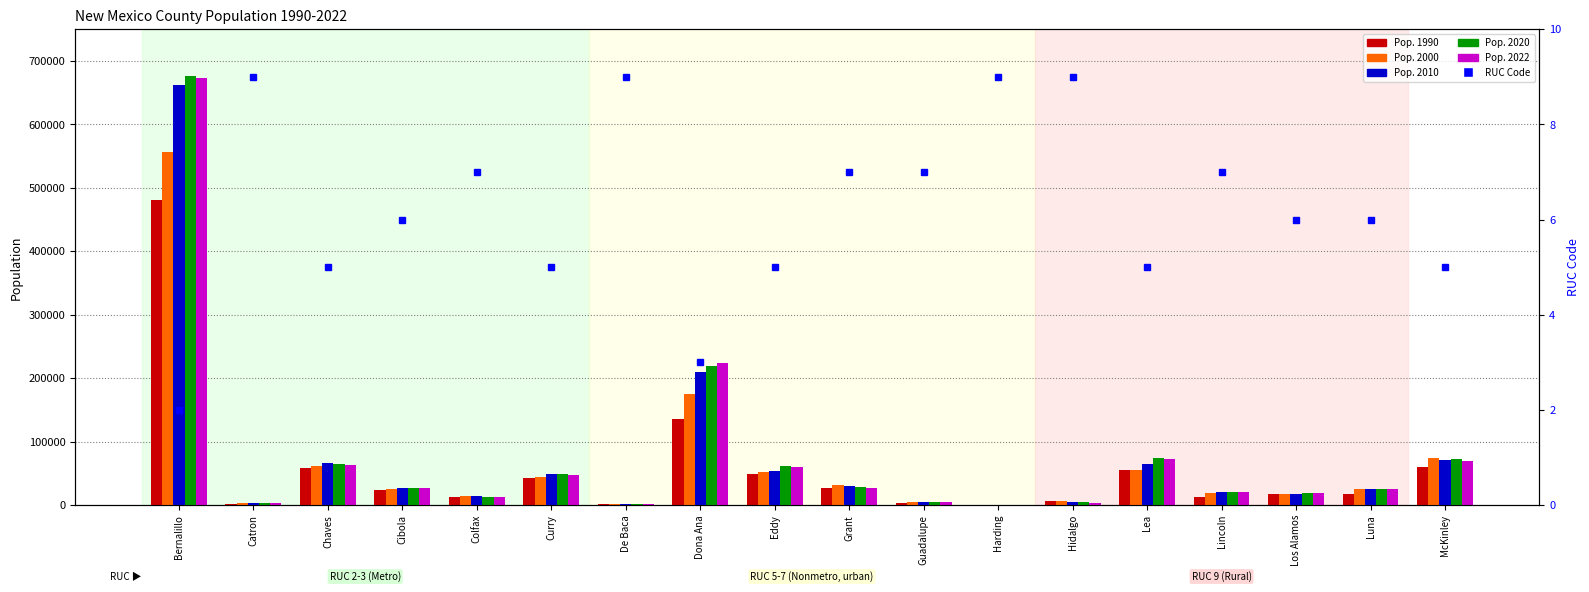

What is the sum of the Pop. 2000 values at Colfax and Cibola?

39779